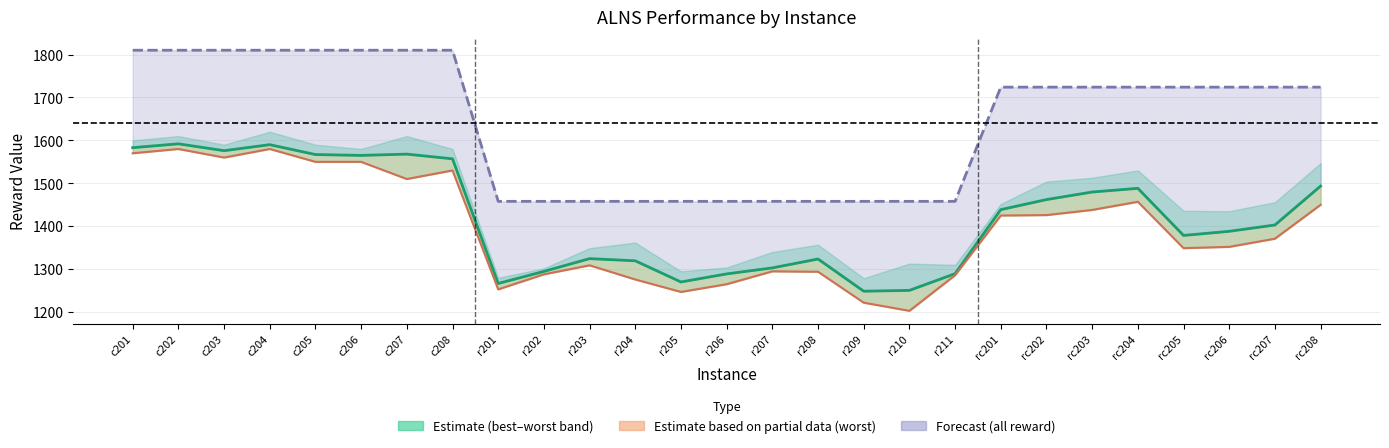

Is the value of all reward at r202 greater than the value of avg at r208?

Yes